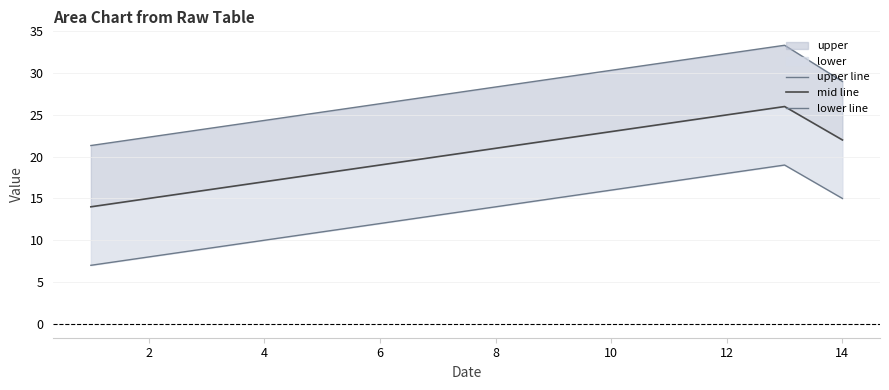

Is it true that mid line equals 35.9 at 14?

False